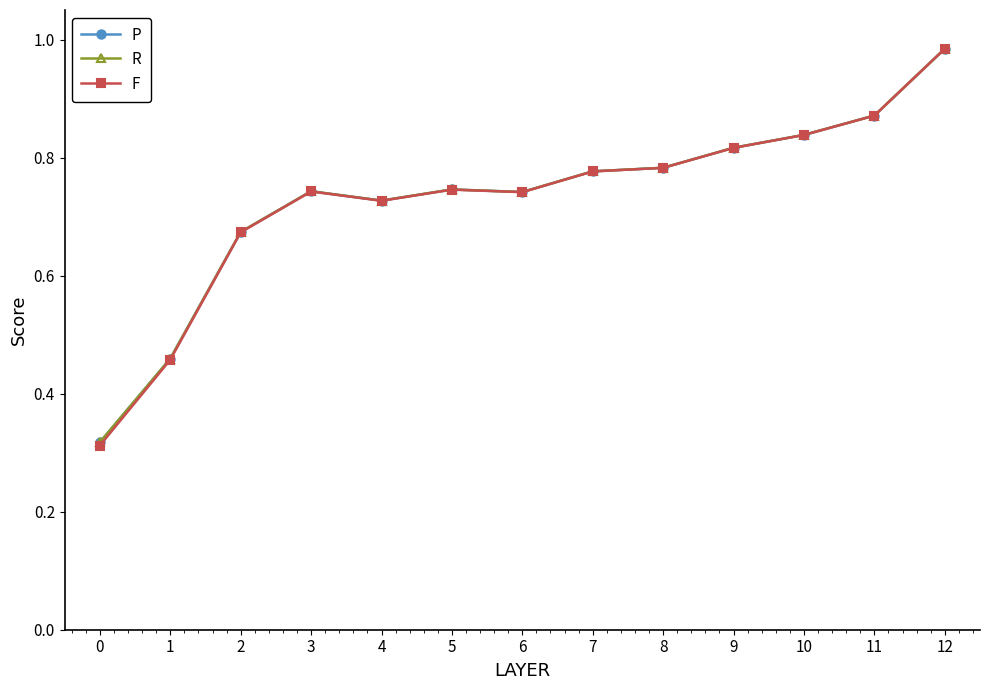

What is the sum of all R values?

9.5